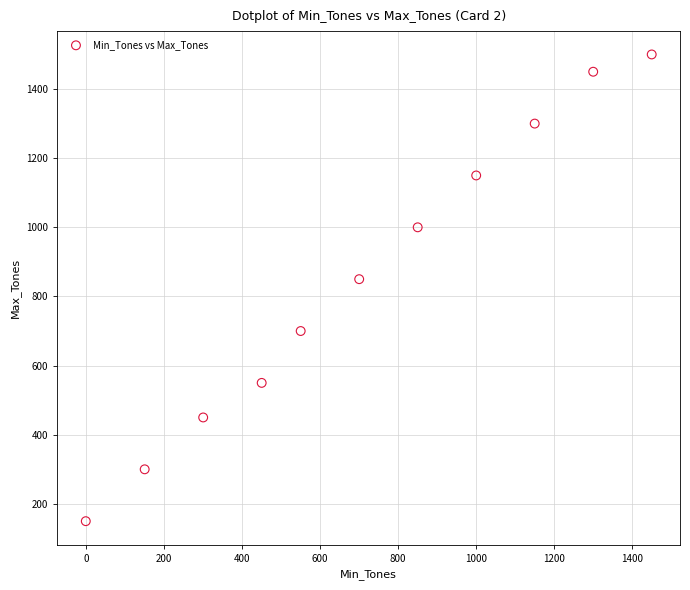

What is the average X value?

719